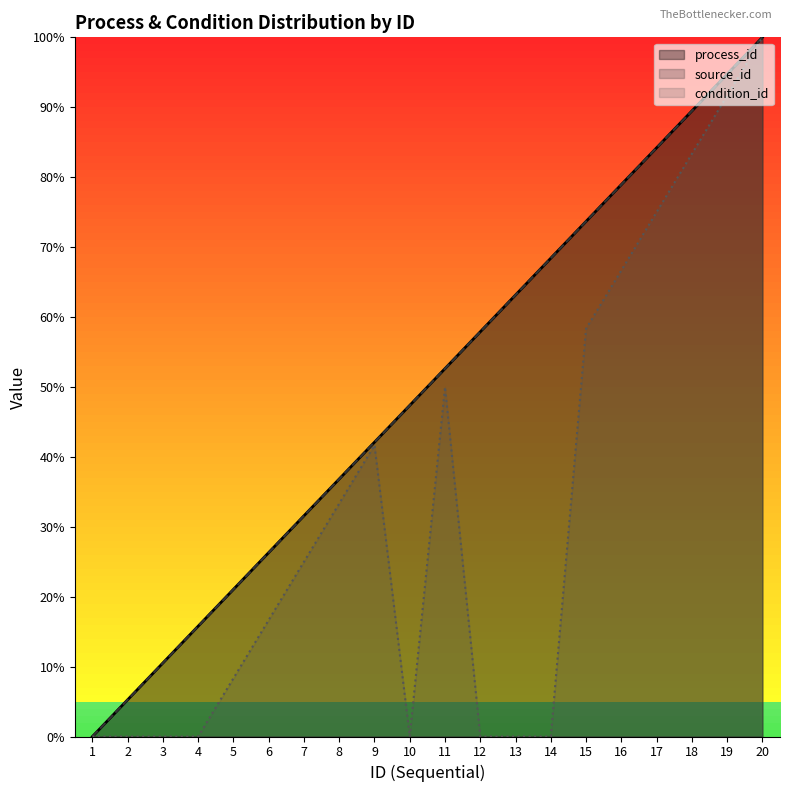

Is it true that process_id equals 2.6 at 8?

False